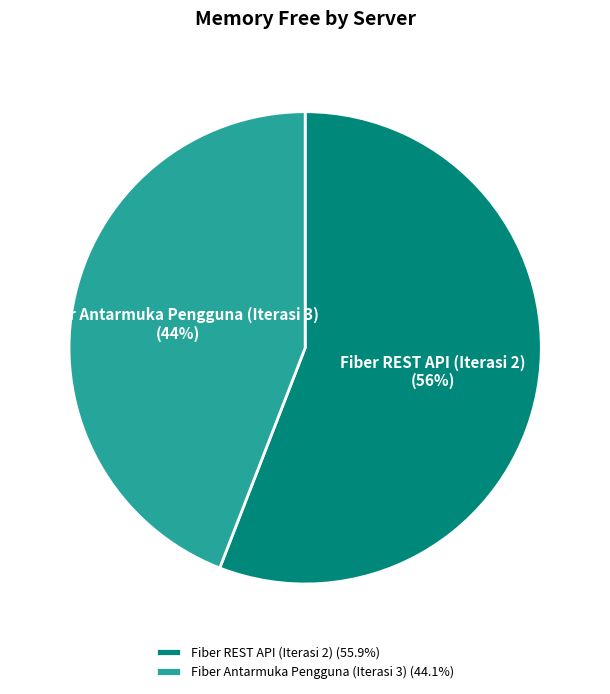

To the nearest percent, what is the average slice percentage?

50%